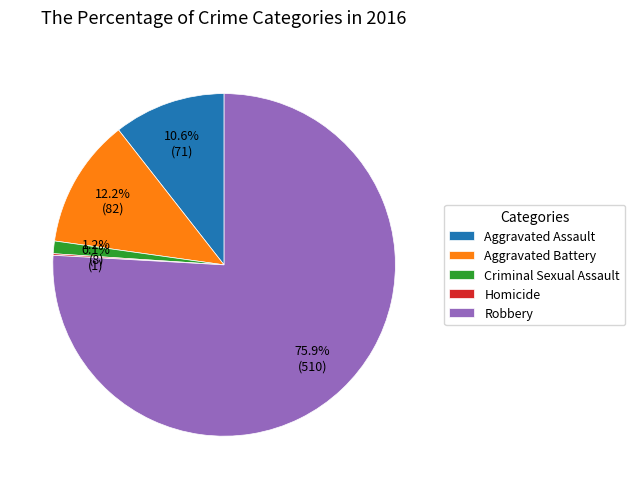

Which category accounts for the majority?

Robbery